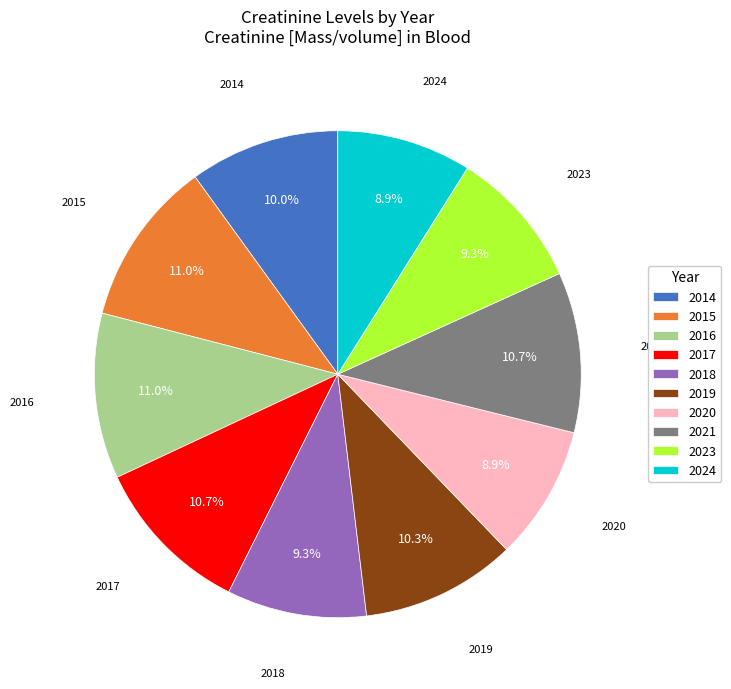

Is 2017 the majority of the pie?

No